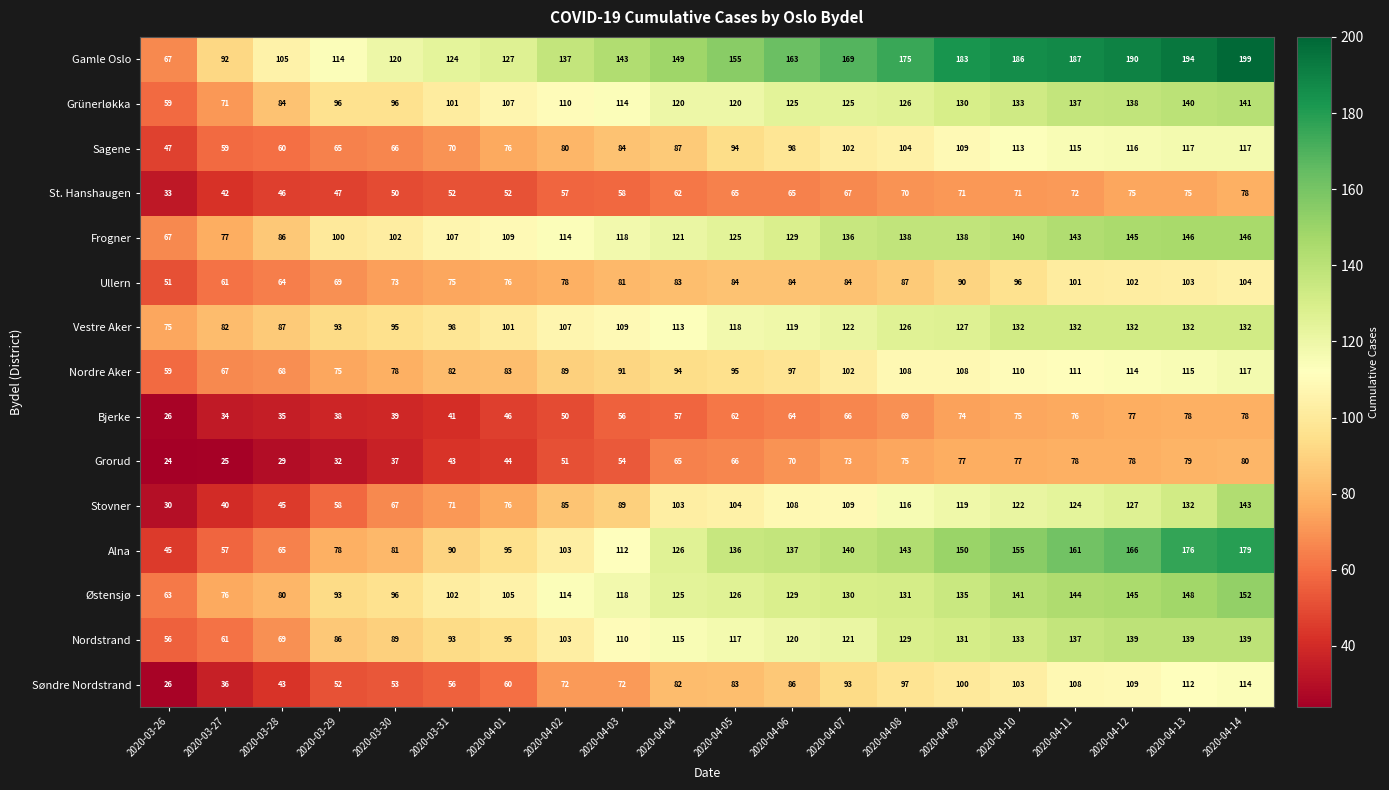

At which category does the chart reach its minimum across all series?

2020-03-26